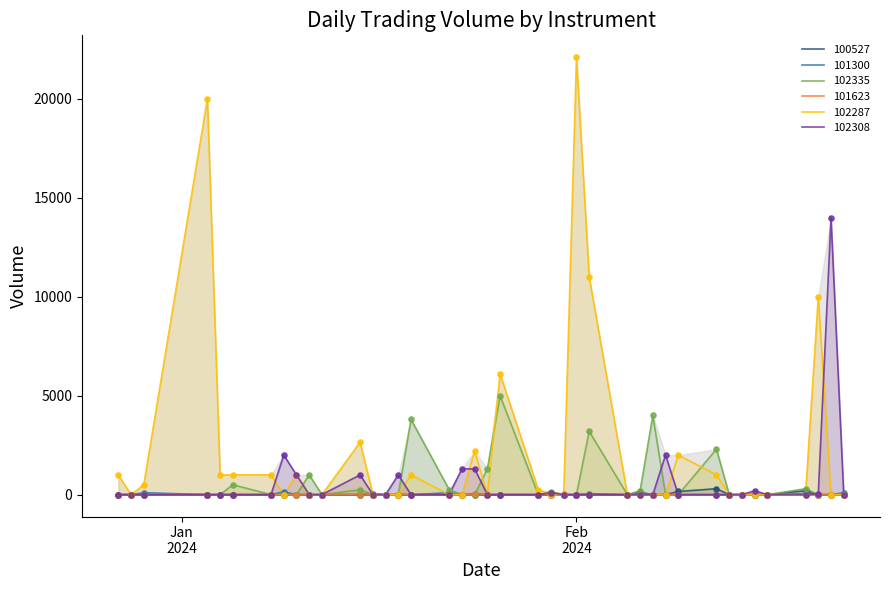

What are all the series names shown in the legend?

100527, 101300, 102335, 101623, 102287, 102308